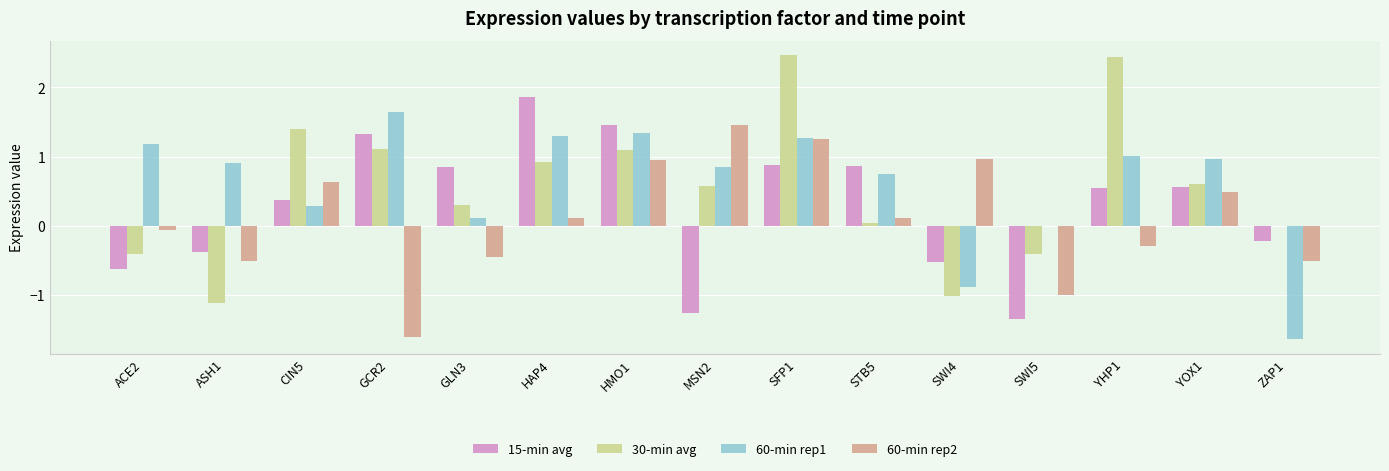

What is the highest value of the 60-min rep2 series?

1.5